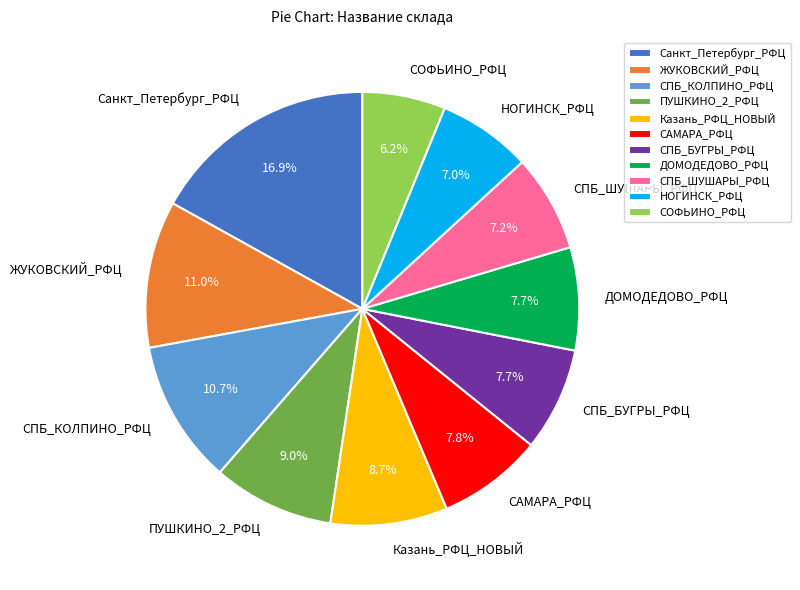

What is the ratio of the value at Санкт_Петербург_РФЦ to the value at САМАРА_РФЦ?

2.2